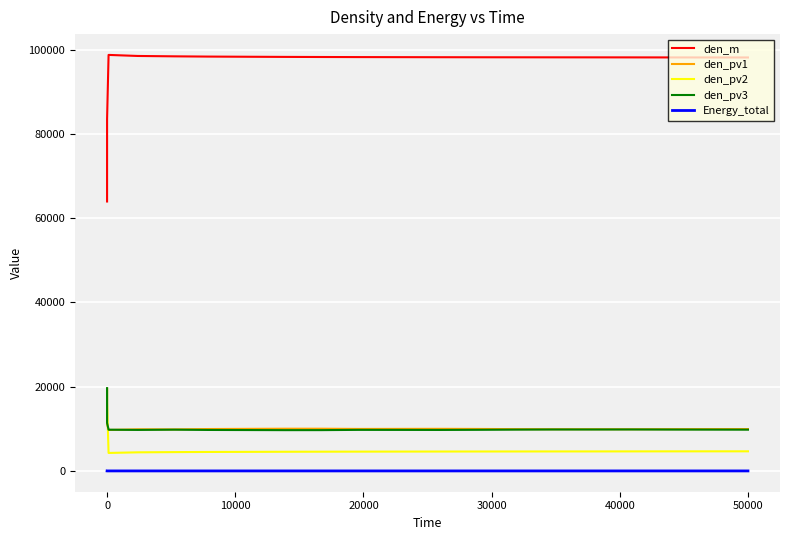

Which series has the widest spread of values?

den_m